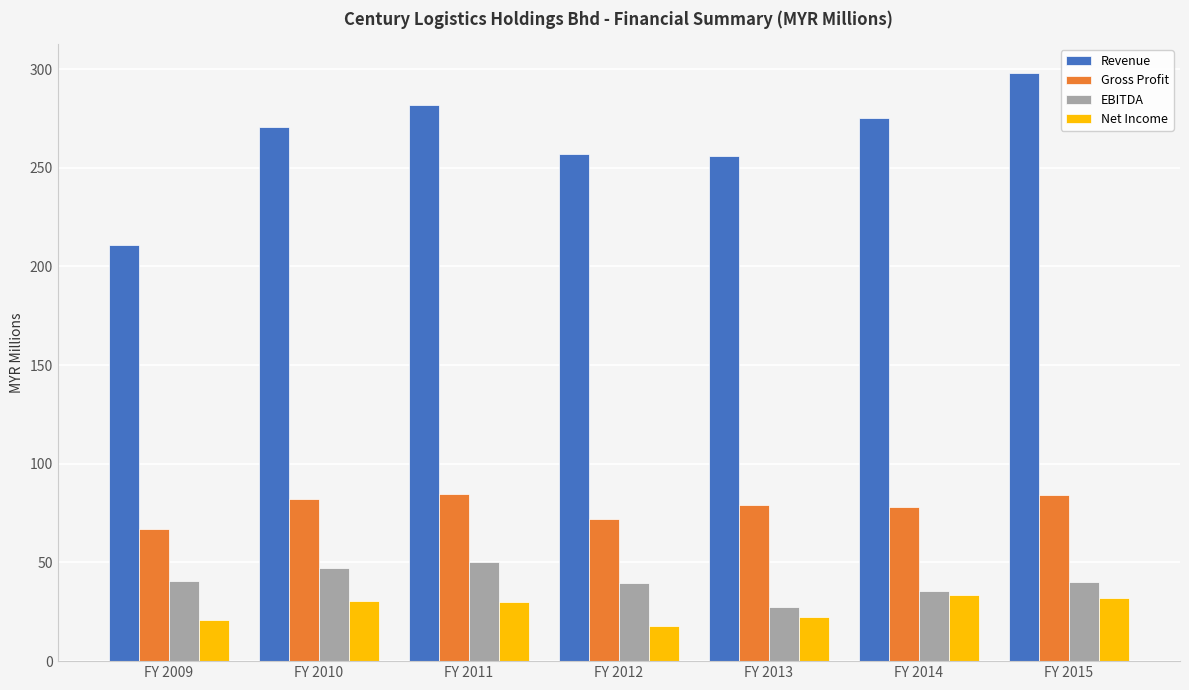

List the series in order of their peak value, lowest first.

Net Income, EBITDA, Gross Profit, Revenue